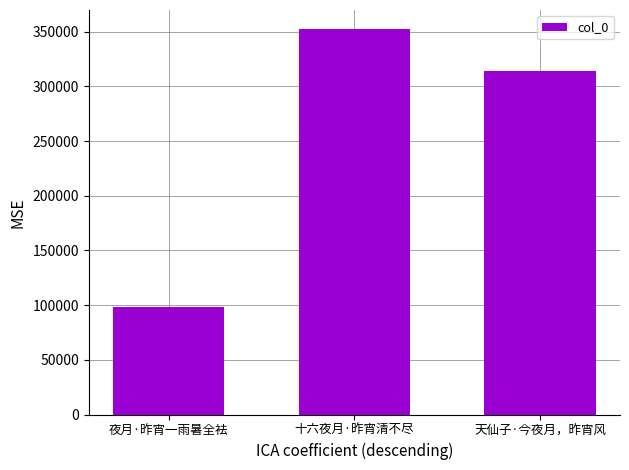

Is it true that the value at 十六夜月·昨宵清不尽 is 352344?

True